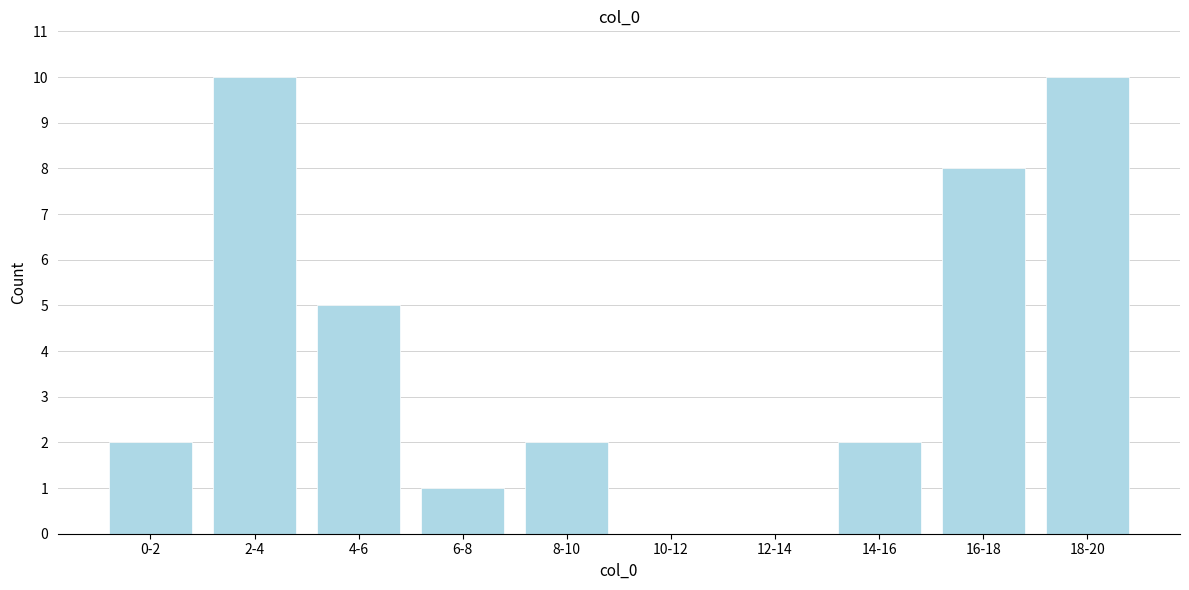

Reading left to right, extract all data points from this chart.

0-2=2	2-4=10	4-6=5	6-8=1	8-10=2	10-12=0	12-14=0	14-16=2	16-18=8	18-20=10